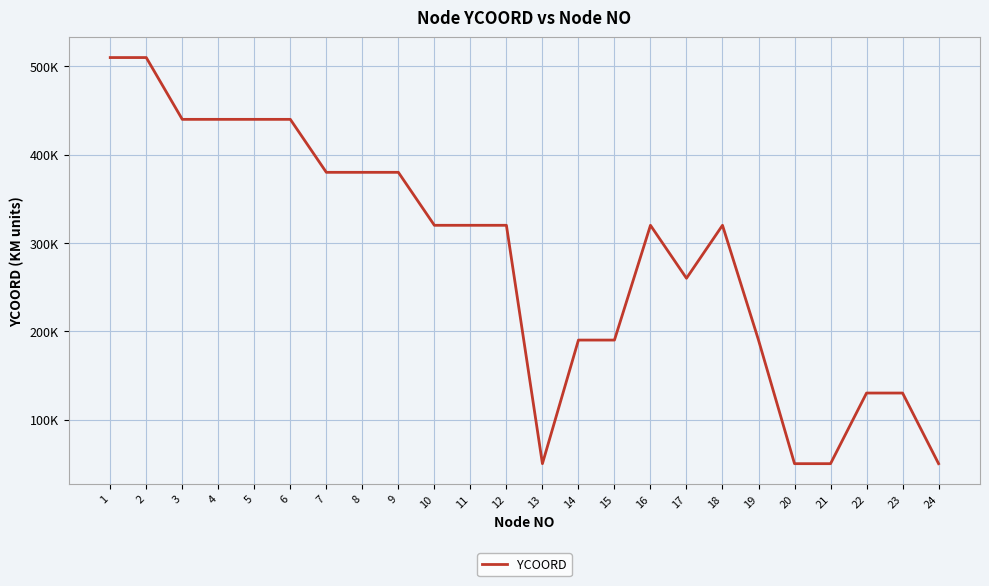

What is the difference between the maximum and minimum values?

460000